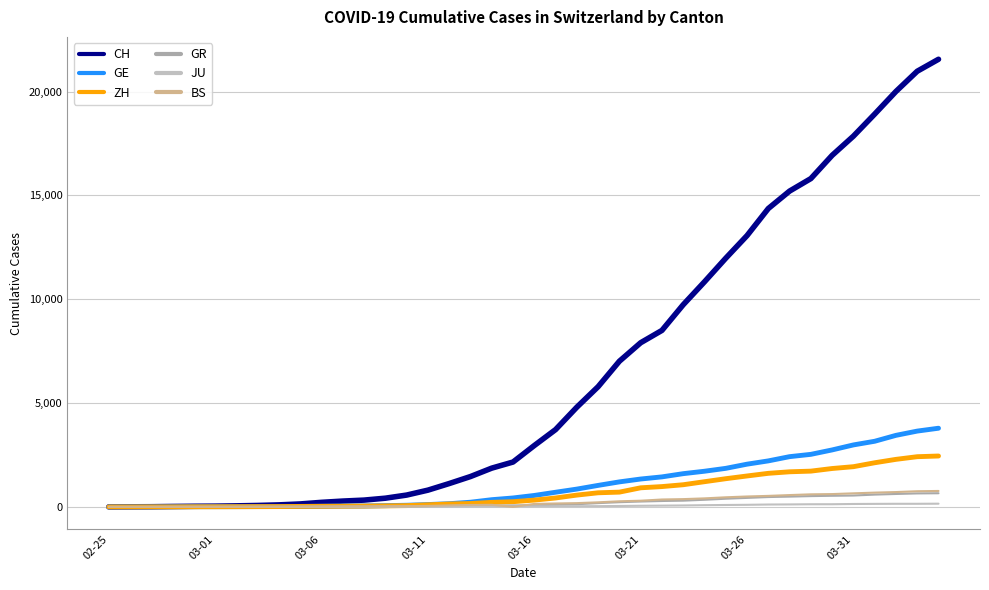

Is this an area chart (filled region under the line)?

No